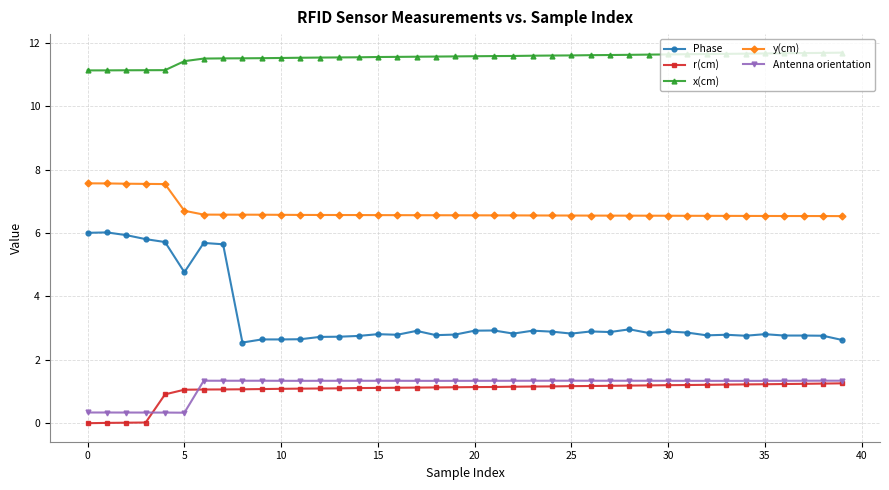

Which series has the largest range (max minus min)?

Phase